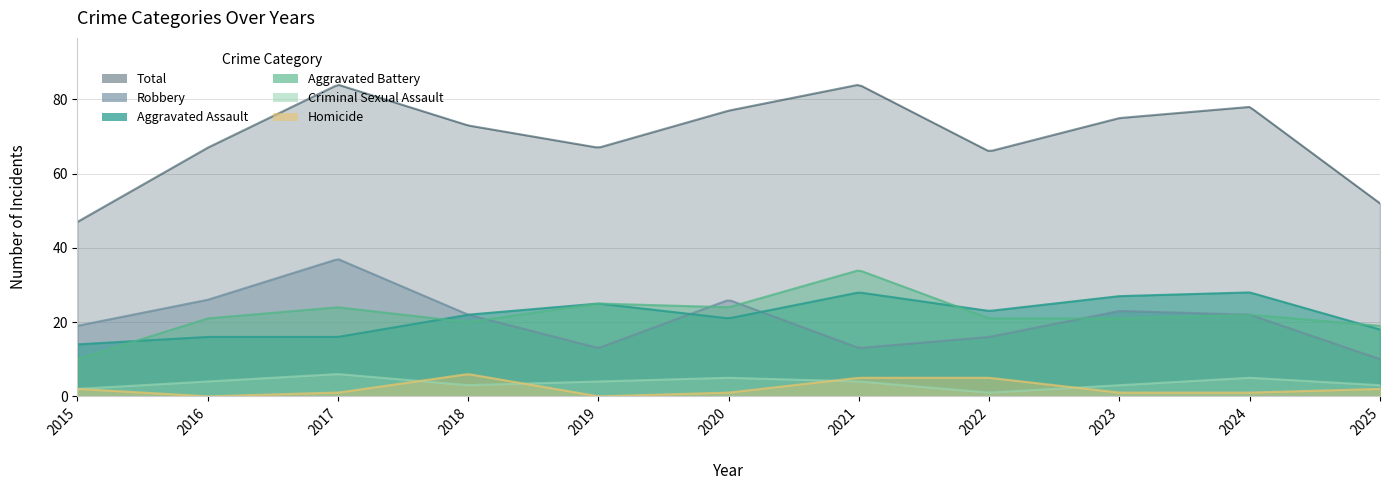

Reading left to right, transcribe all the data shown in this chart.

Aggravated Assault: 2015=14	2016=16	2017=16	2018=22	2019=25	2020=21	2021=28	2022=23	2023=27	2024=28	2025=18
Aggravated Battery: 2015=10	2016=21	2017=24	2018=20	2019=25	2020=24	2021=34	2022=21	2023=21	2024=22	2025=19
Criminal Sexual Assault: 2015=2	2016=4	2017=6	2018=3	2019=4	2020=5	2021=4	2022=1	2023=3	2024=5	2025=3
Homicide: 2015=2	2016=0	2017=1	2018=6	2019=0	2020=1	2021=5	2022=5	2023=1	2024=1	2025=2
Robbery: 2015=19	2016=26	2017=37	2018=22	2019=13	2020=26	2021=13	2022=16	2023=23	2024=22	2025=10
Total: 2015=47	2016=67	2017=84	2018=73	2019=67	2020=77	2021=84	2022=66	2023=75	2024=78	2025=52